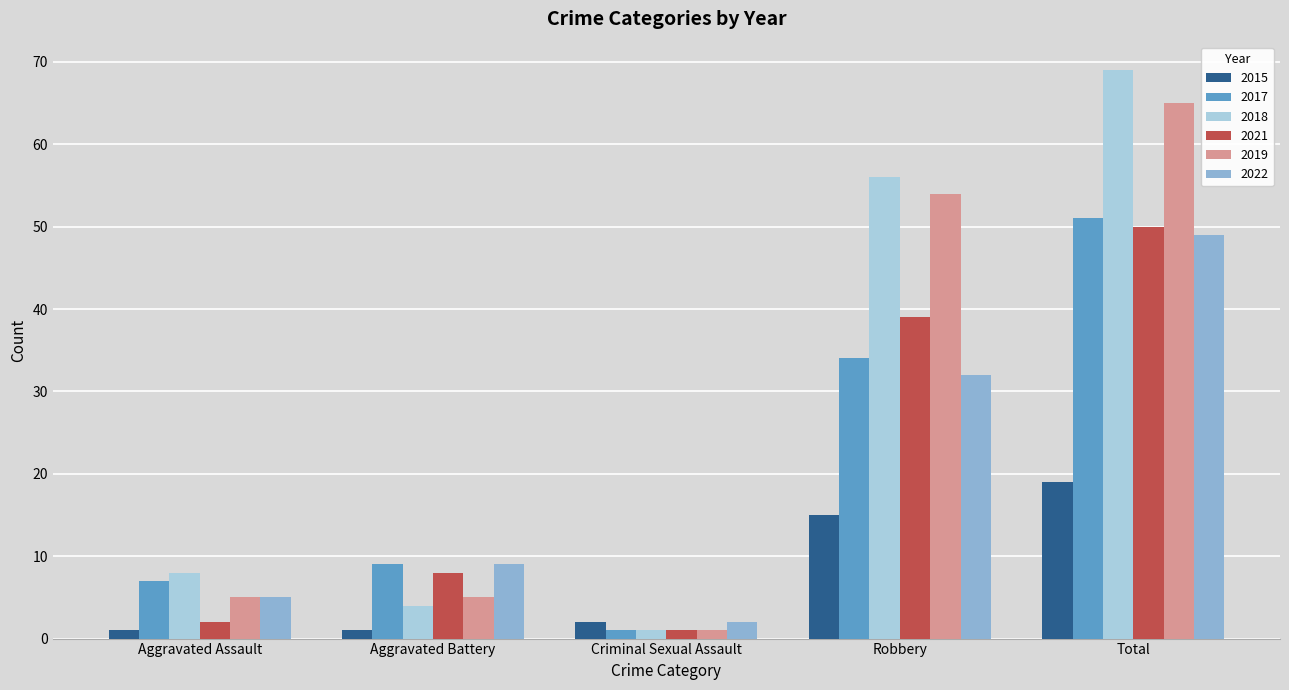

How many bars are there in total?

30